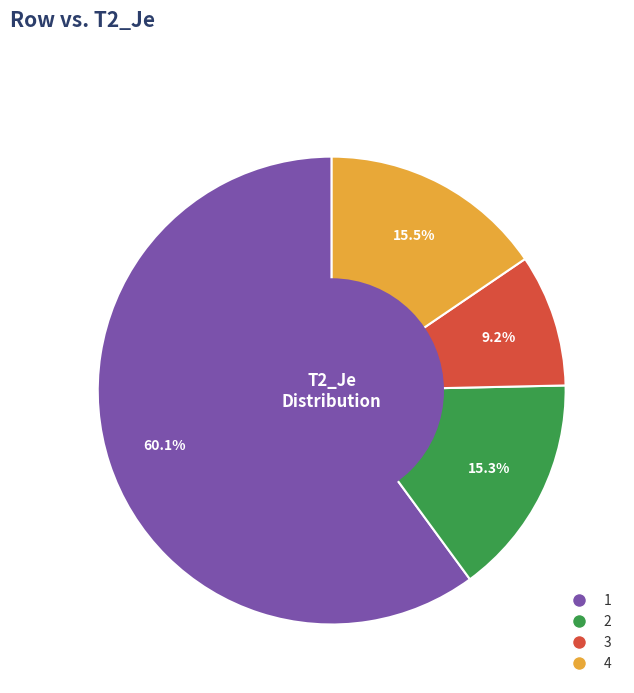

What percentage is the 1 slice, to the nearest percent?

60%